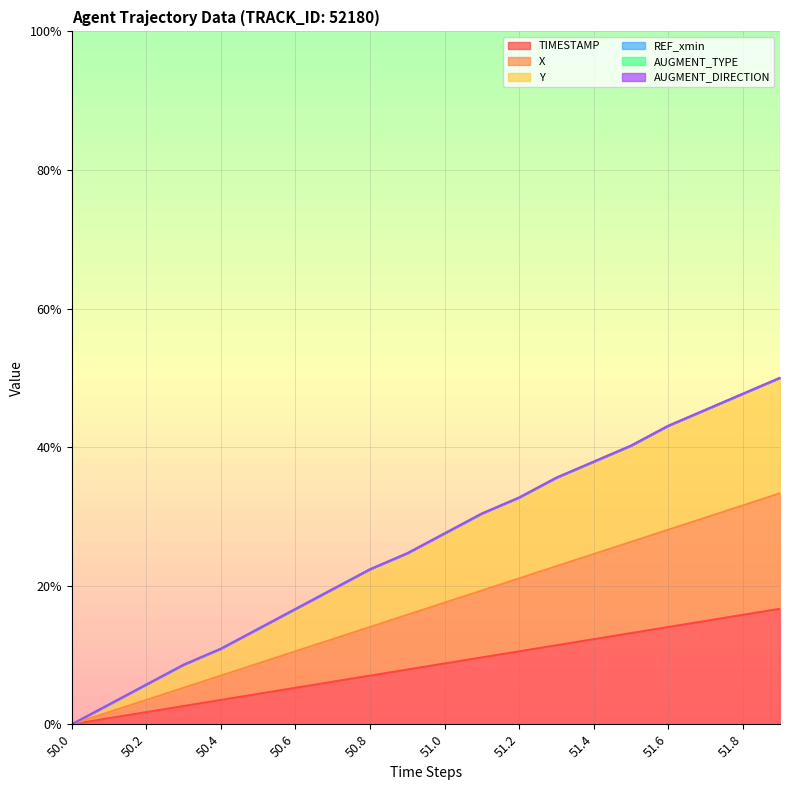

At how many categories does at least one series exceed 0?

19